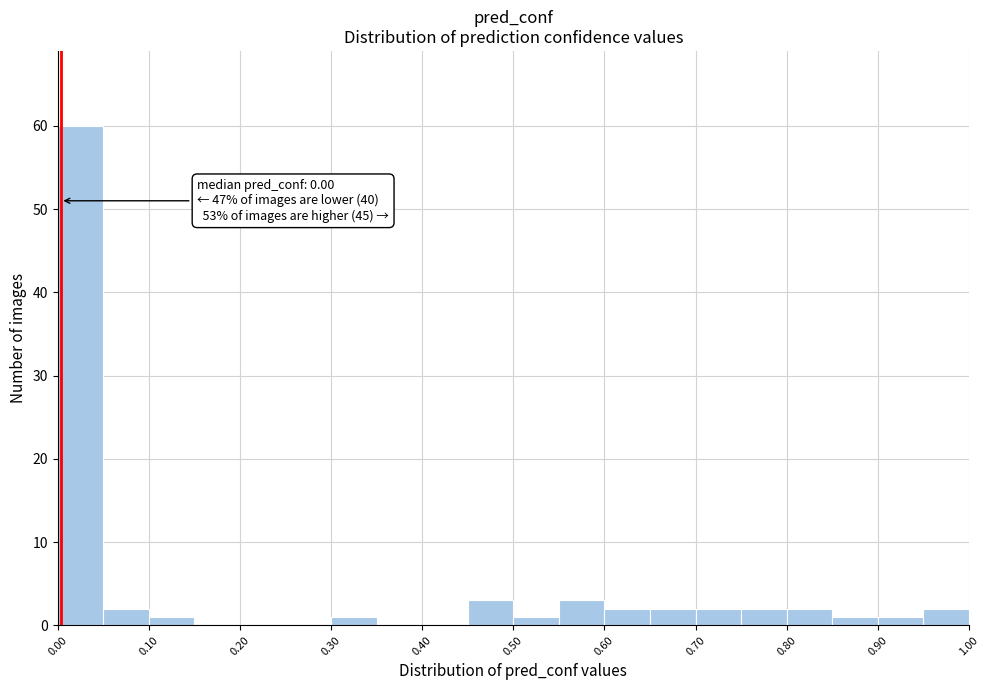

Which range on the x-axis has the tallest bar?

0.00 to 0.05